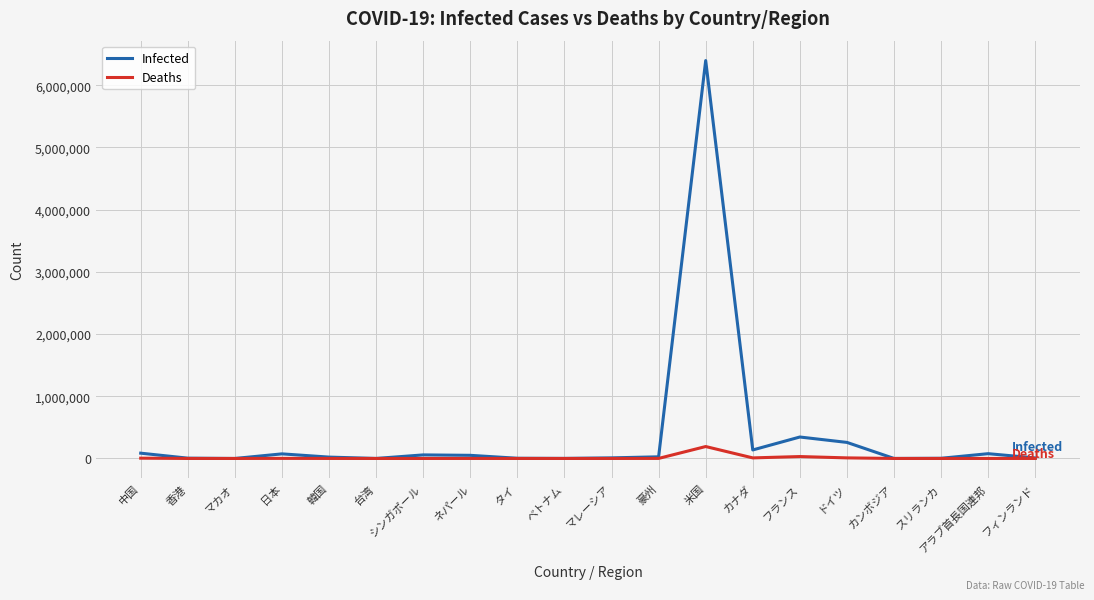

How many lines are shown in the chart?

2